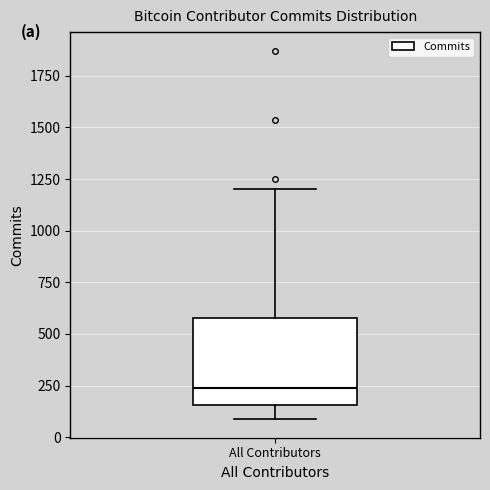

Read this box plot against the y-axis: the position of the median line, the range covered by the box, and the ends of both whiskers. The values are not printed on the chart, so give them approximately, as read against the axis.

median 250, box 150 to 600, whiskers 100 to 1200